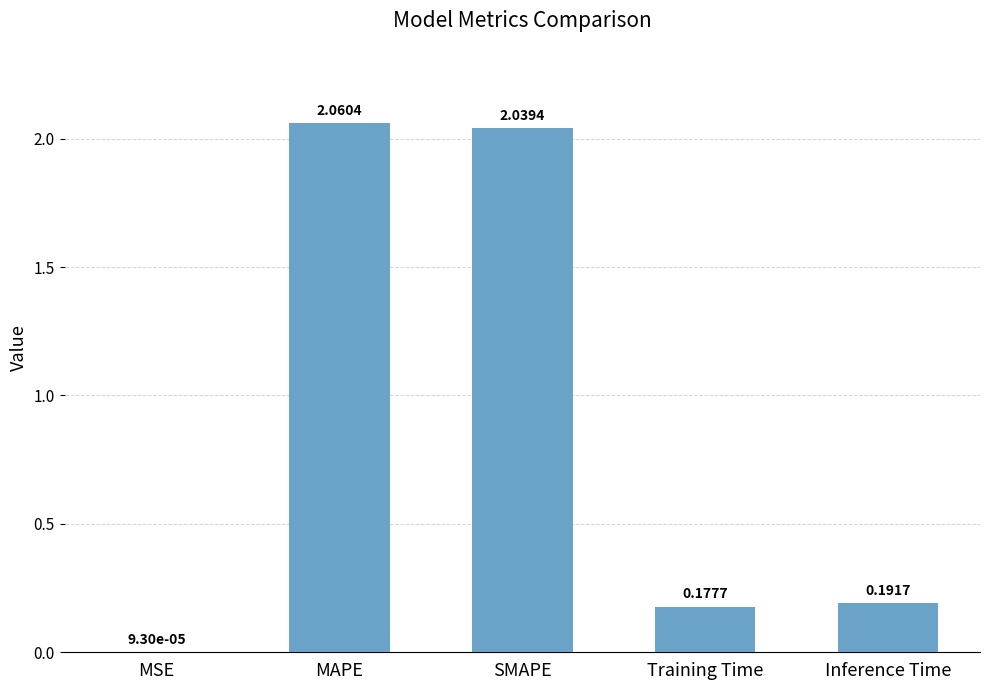

How many distinct data groups are displayed?

1